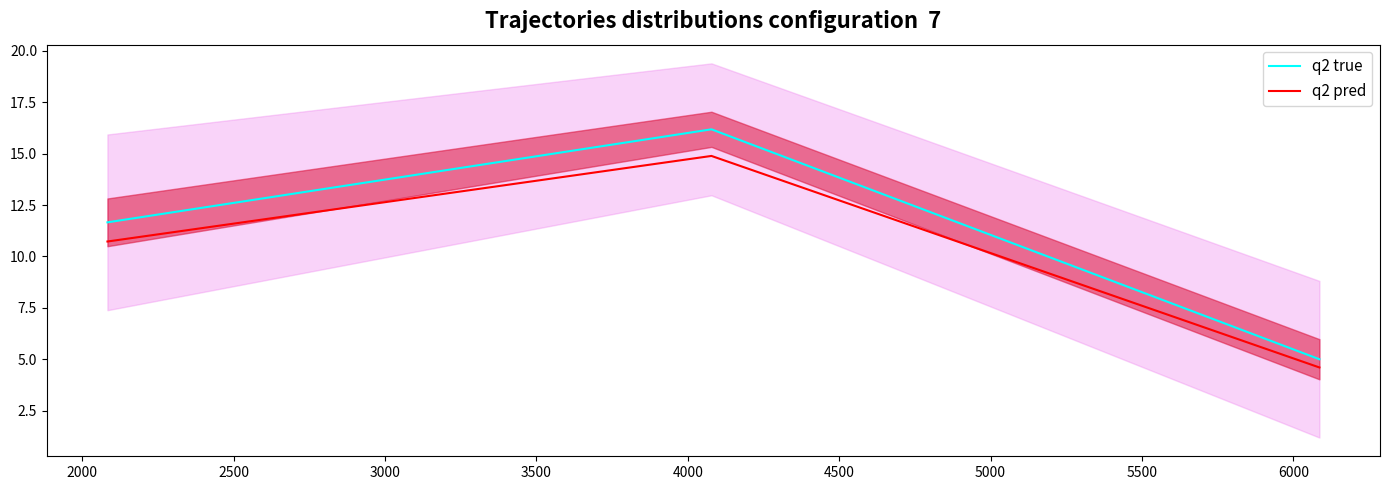

What is the lowest value of the q2 pred series?

4.6